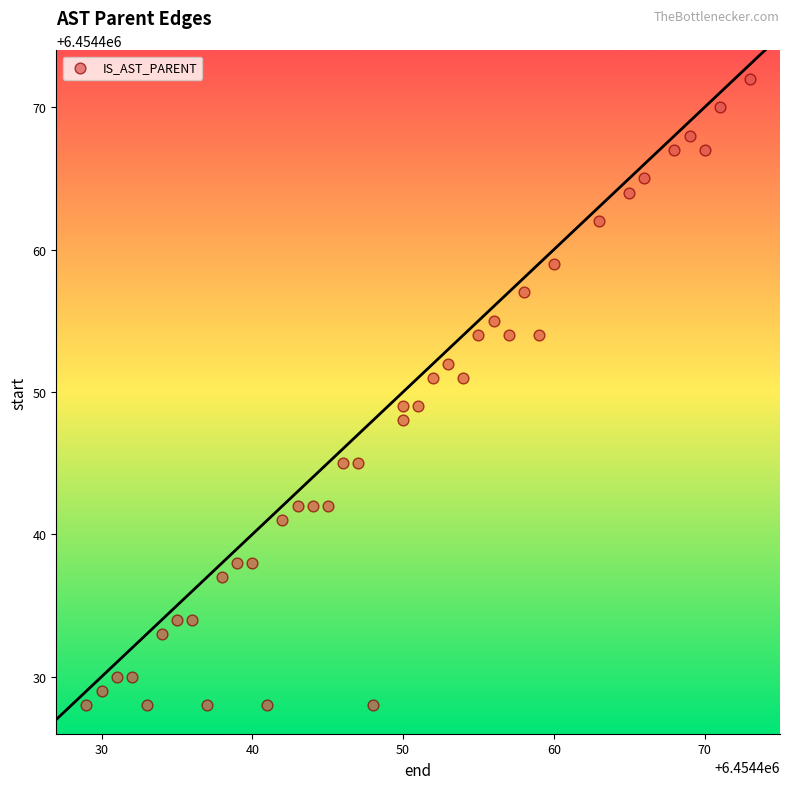

What is the range of Y values (max minus min)?

44